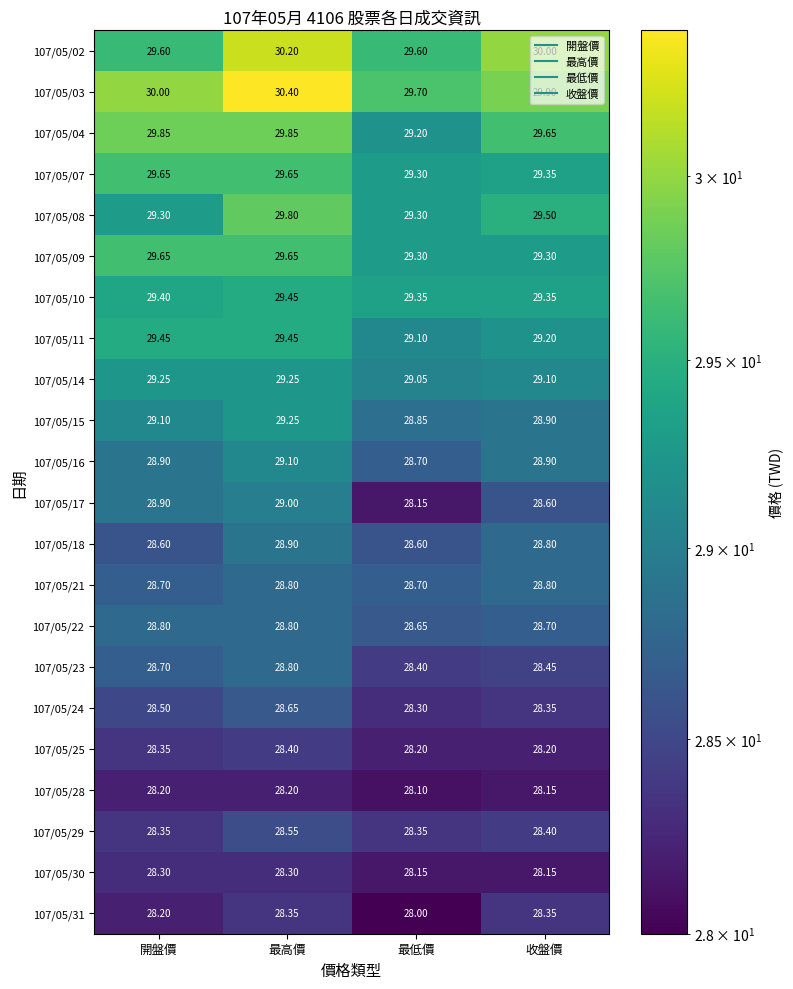

Rank the categories by 107/05/03 value from highest to lowest.

最高價, 開盤價, 收盤價, 最低價